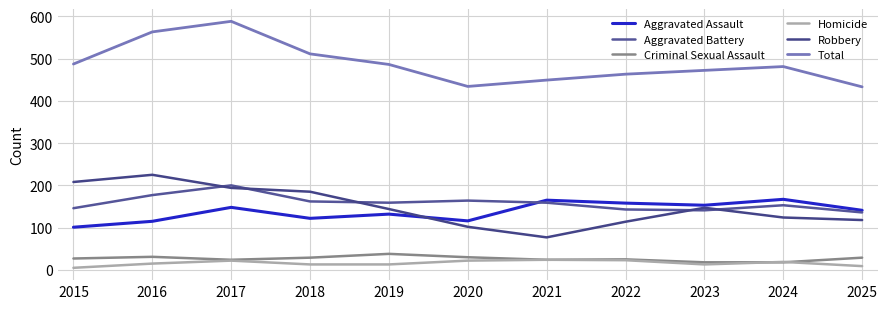

In Aggravated Battery, how many points are lower than both neighbors (excluding endpoints)?

2